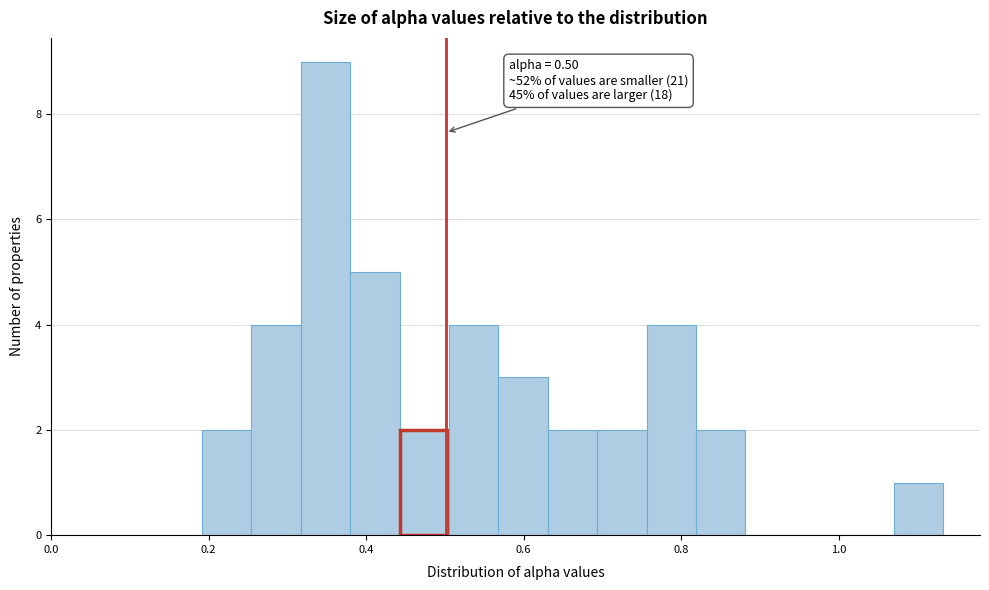

Around what value on the x-axis is the tallest bar? Give the approximate position of its centre, as read against the axis.

0.34